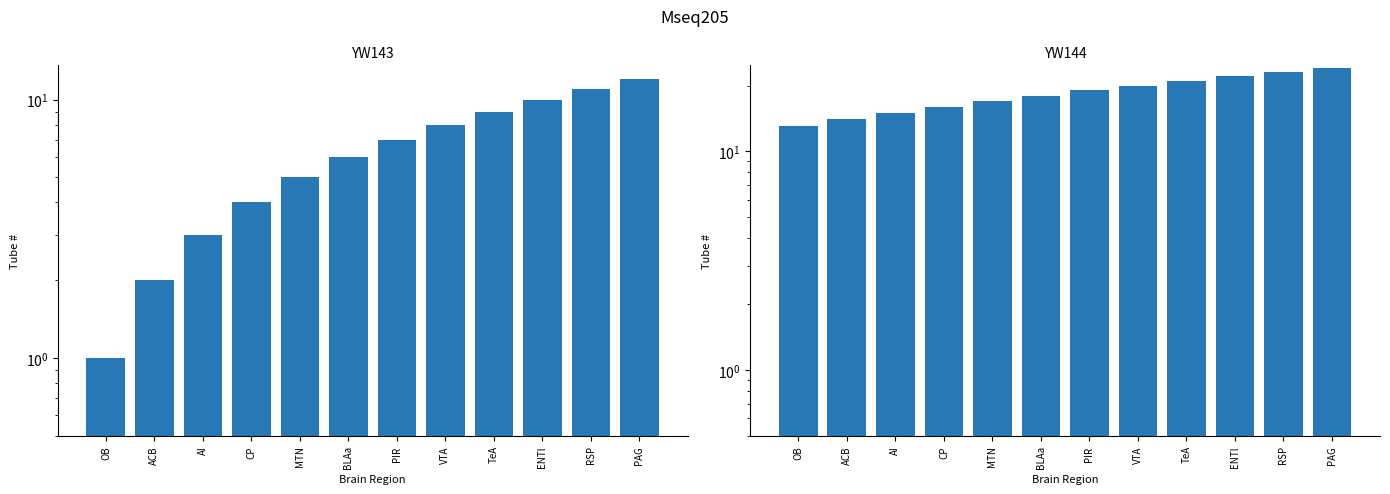

What is the sum of the YW143 values at CP and AI?

7